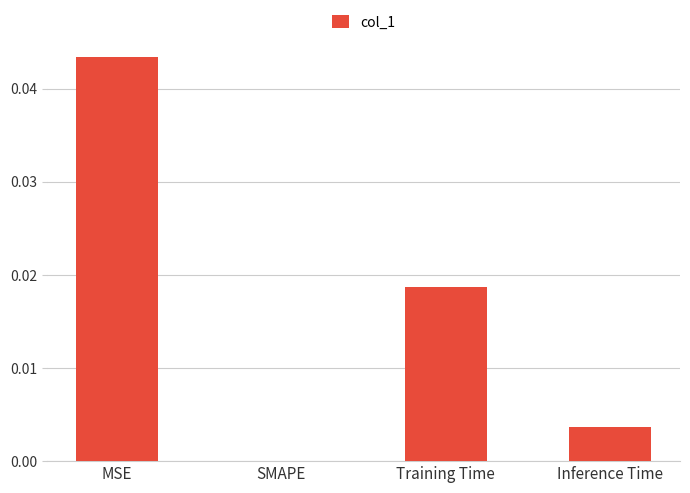

How many data points are above 0?

3